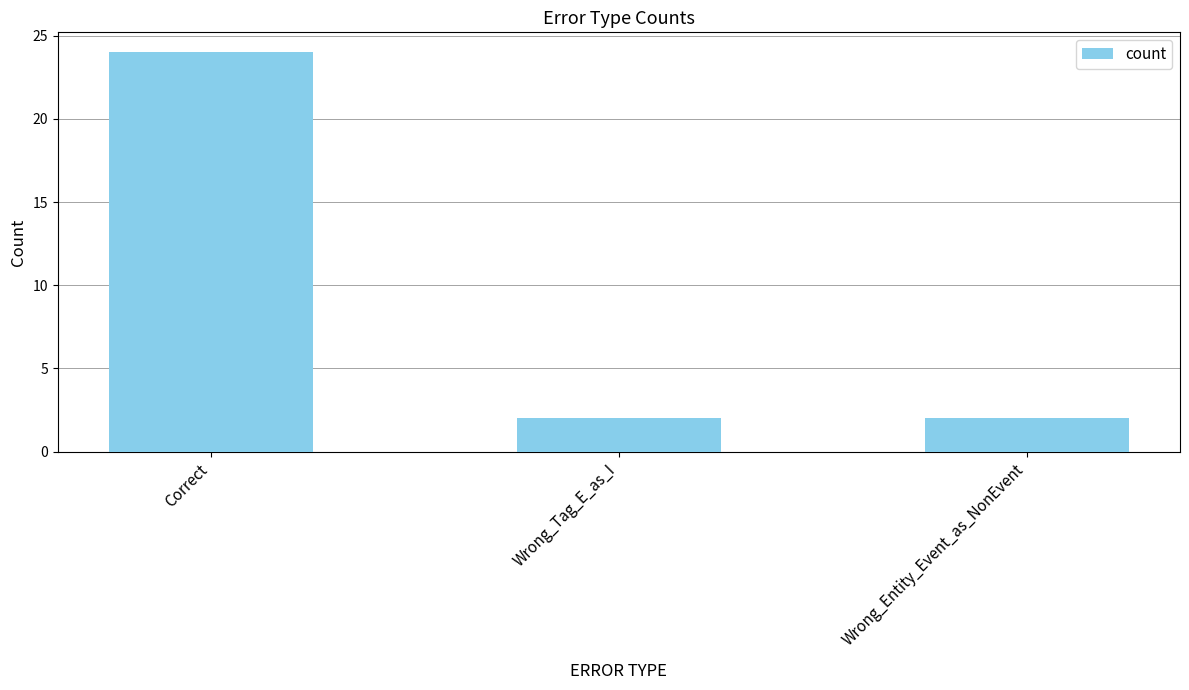

What is the average value?

9